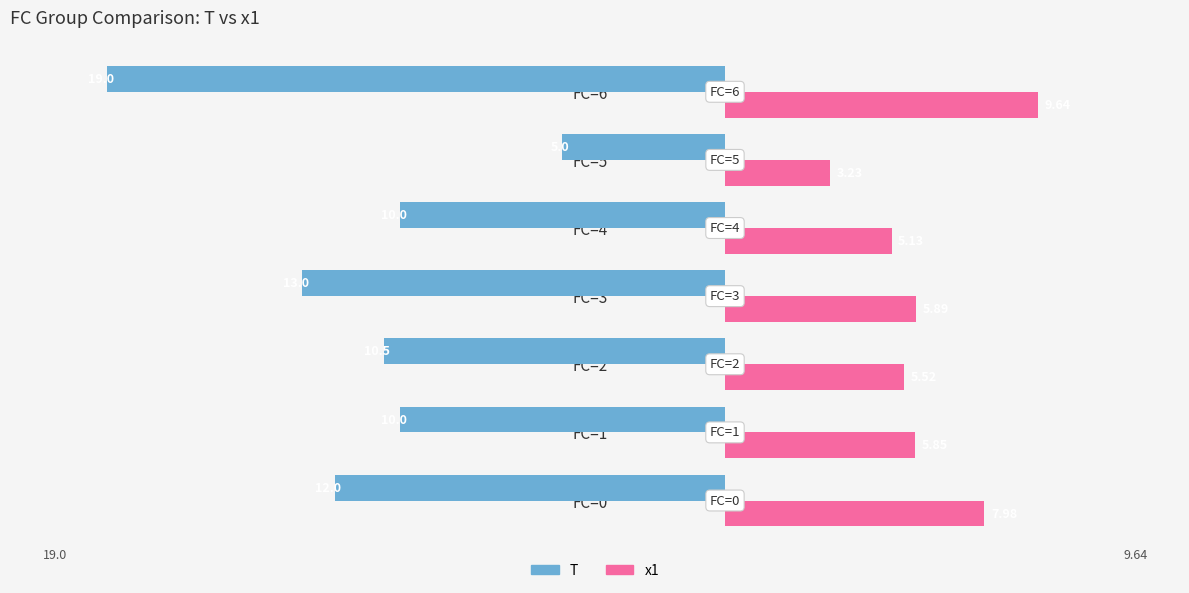

What is the sum of the T values at FC=4 and FC=0?

-22.0